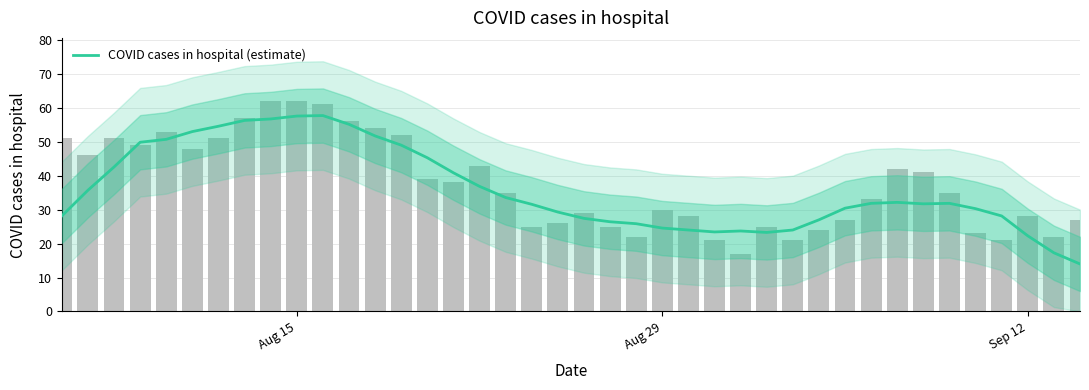

How many distinct data groups are displayed?

1